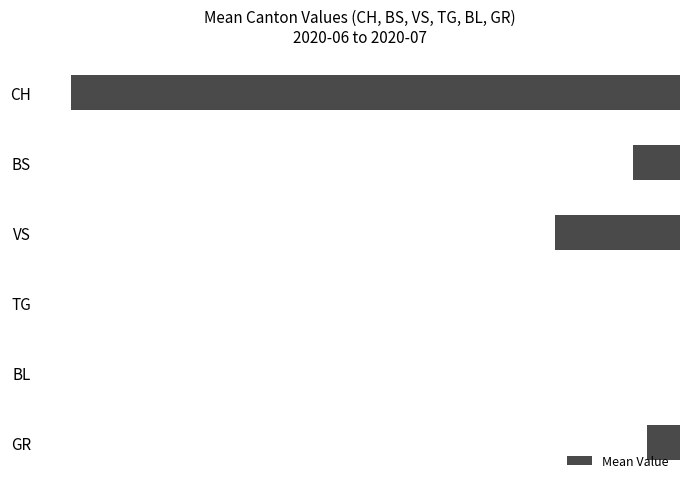

What is the sum of all values?

-19.1